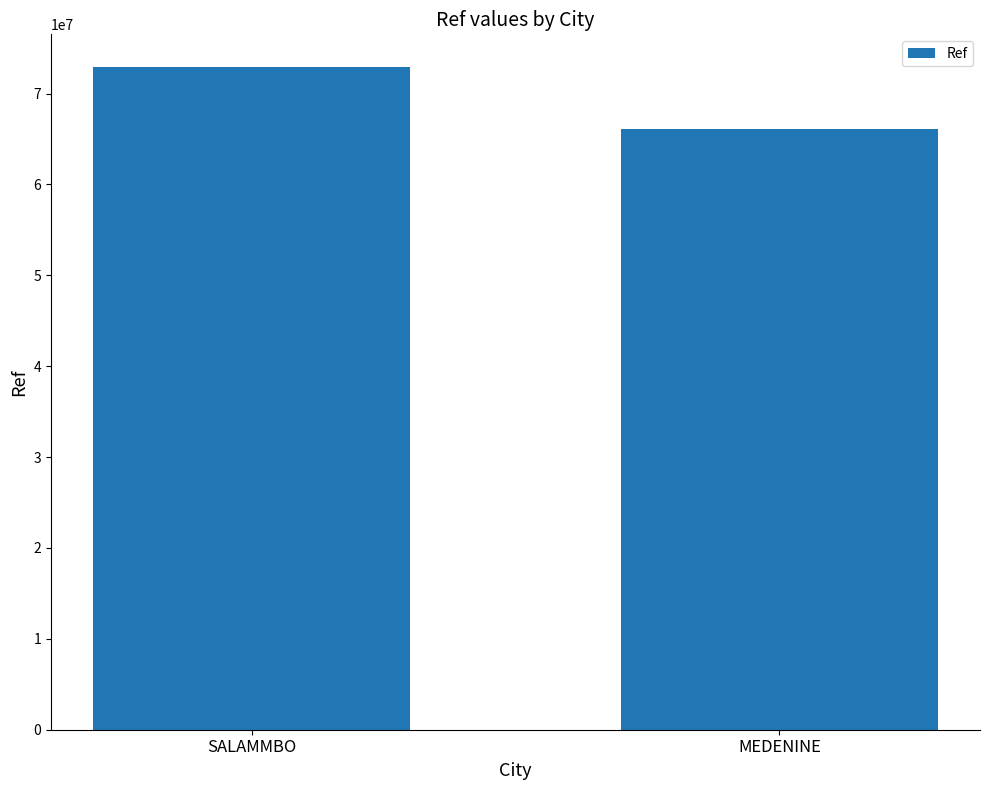

What is the label of the 1st bar from the left?

SALAMMBO